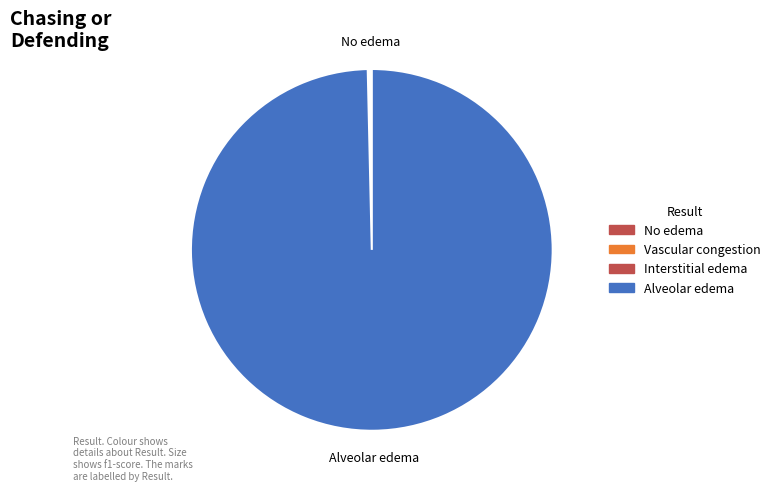

Which has a higher value, Alveolar edema or No edema?

Alveolar edema